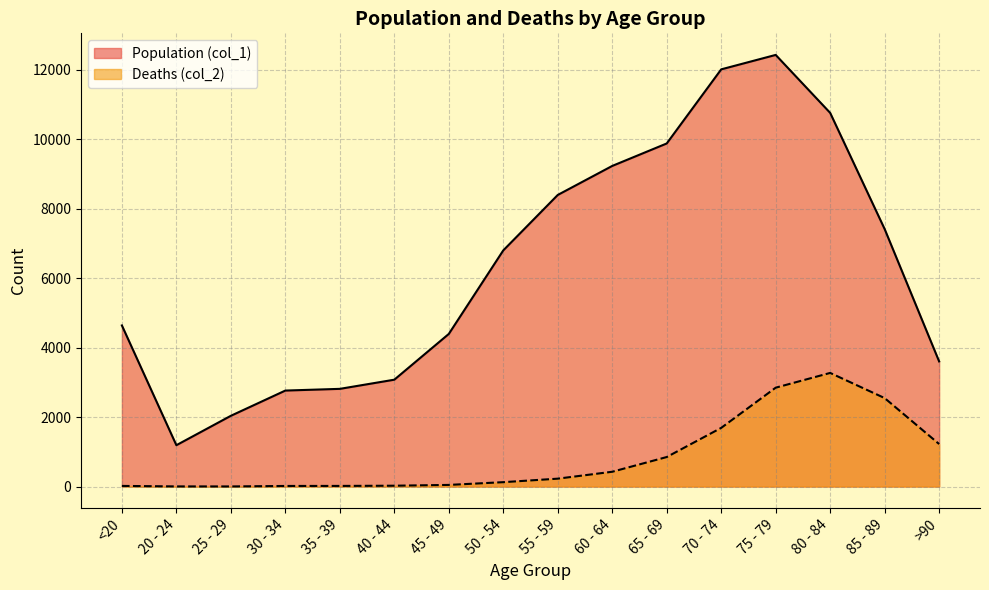

The value of Deaths (col_2) at 75 - 79 is 661. True or false?

False